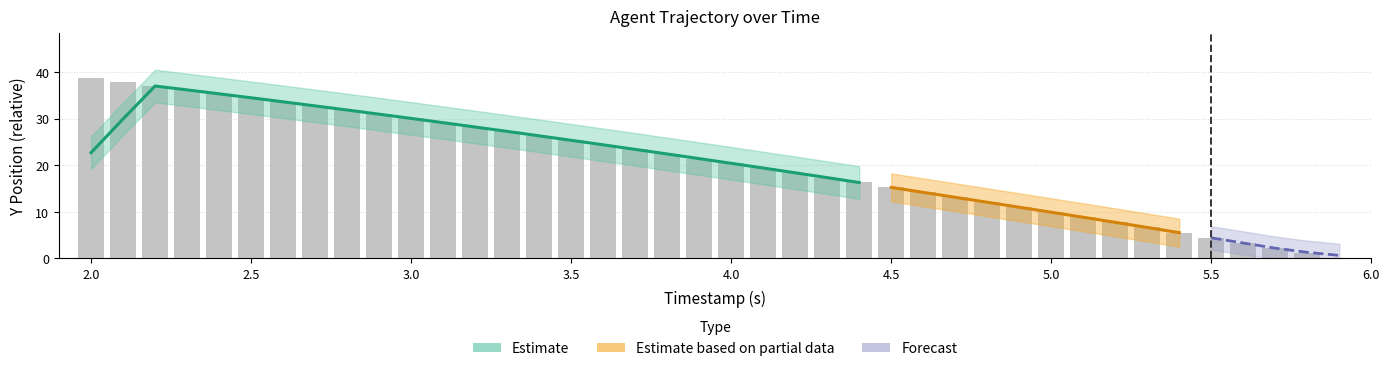

List the labels in order of value, largest first.

2.0, 2.1, 2.2, 2.3, 2.4, 2.5, 2.6, 2.7, 2.8, 2.9, 3.0, 3.1, 3.2, 3.3, 3.4, 3.5, 3.6, 3.7, 3.8, 3.9, 4.0, 4.1, 4.2, 4.3, 4.4, 4.5, 4.6, 4.7, 4.8, 4.9, 5.0, 5.1, 5.2, 5.3, 5.4, 5.5, 5.6, 5.7, 5.8, 5.9